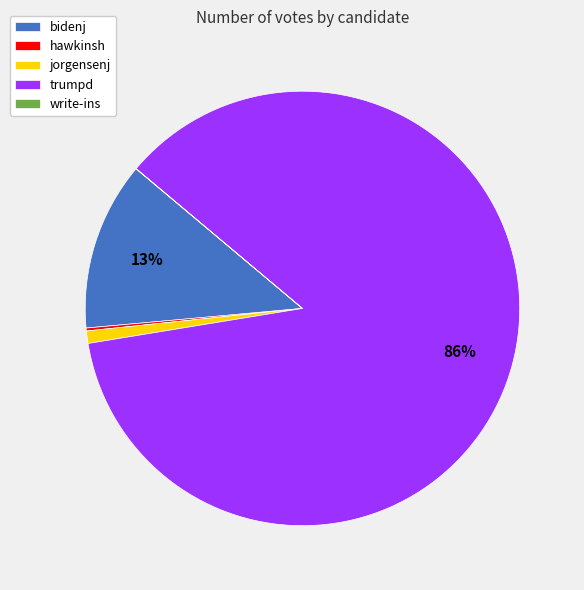

Which category accounts for the majority?

trumpd